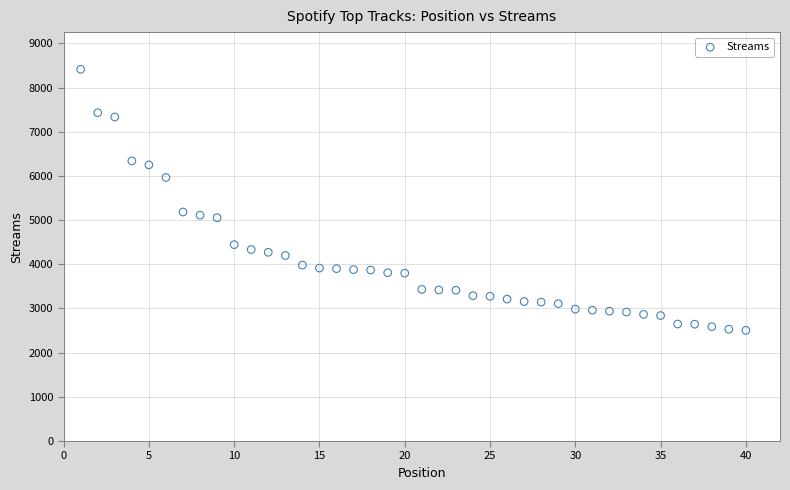

What is the range of Y values (max minus min)?

5909